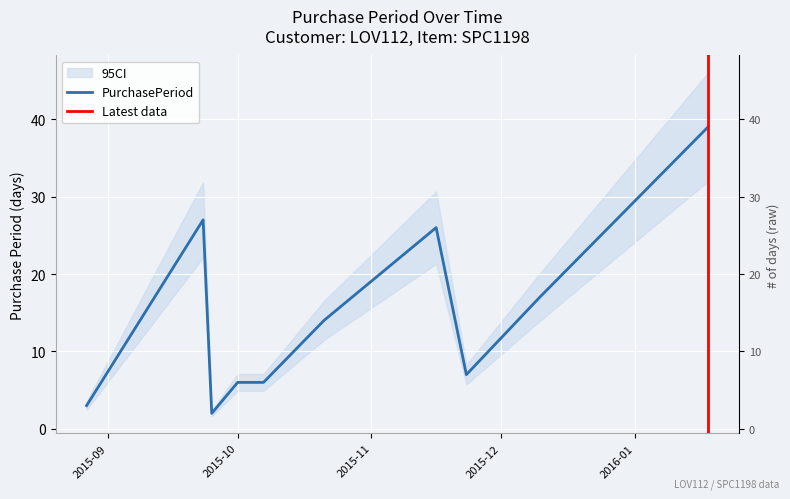

What is the label of the 7th point from the left?

2015-11-16